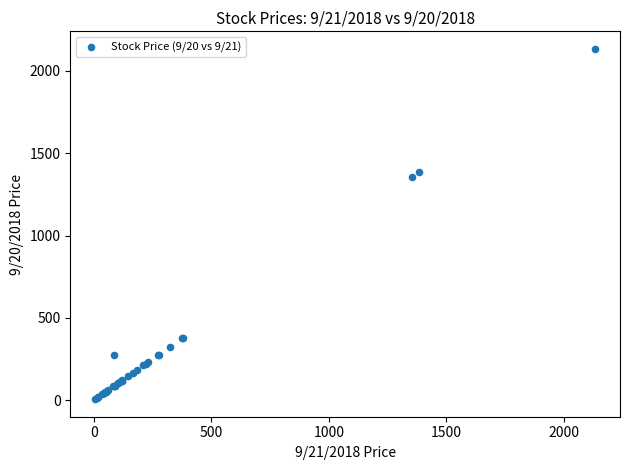

What Y value in the scatter plot is closest to 1069?

1354.0